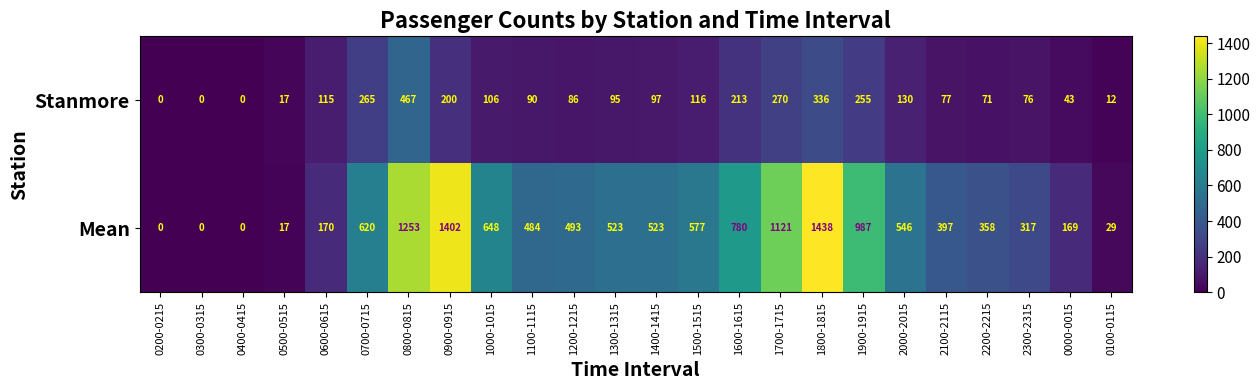

At how many categories does at least one series exceed 837?

5